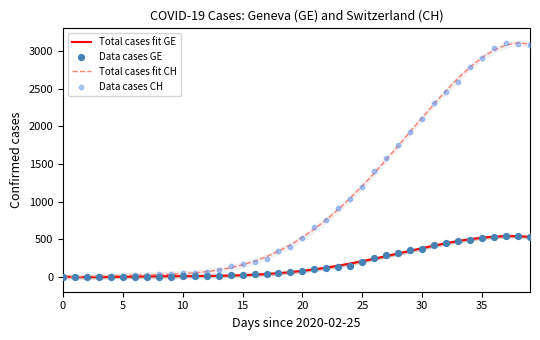

Is the value of Total cases fit CH at 16 greater than the value of Data cases CH at 16?

Yes